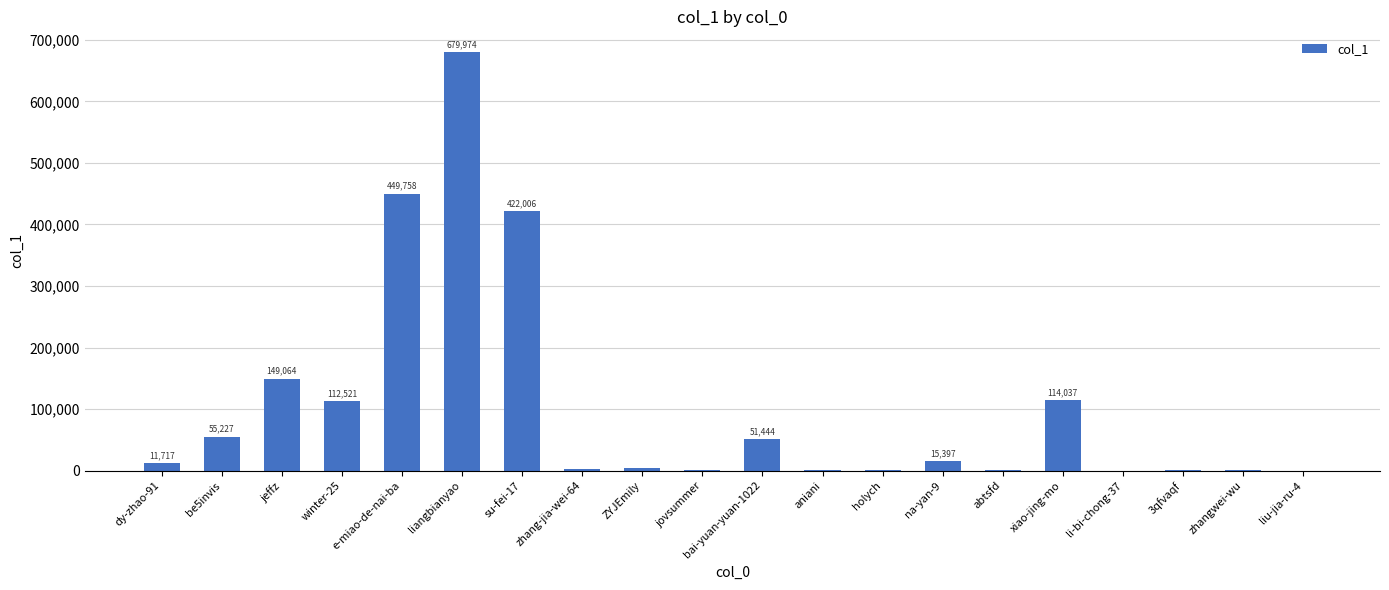

What is the difference between the values at be5invis and zhang-jia-wei-64?

52625